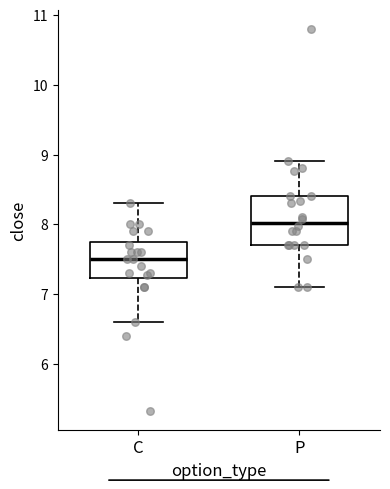

Where is the upper edge of the box for C on the y-axis? The values are not printed on the chart, so give them approximately, as read against the axis.

7.8